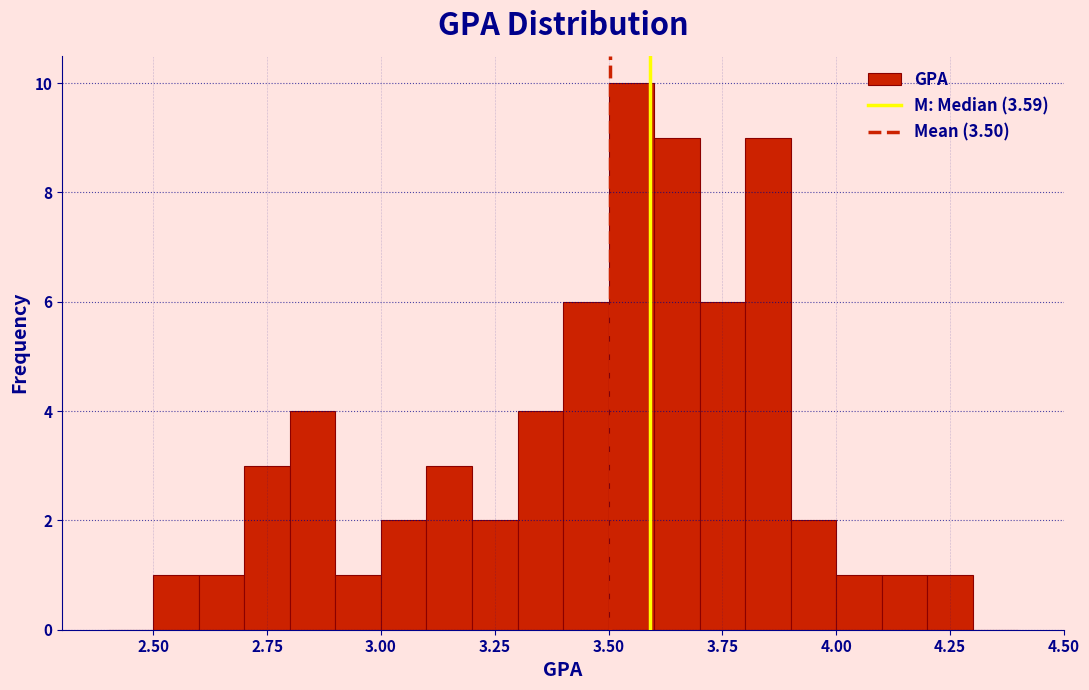

Read against the x-axis, roughly where is the centre of the tallest bar?

3.55